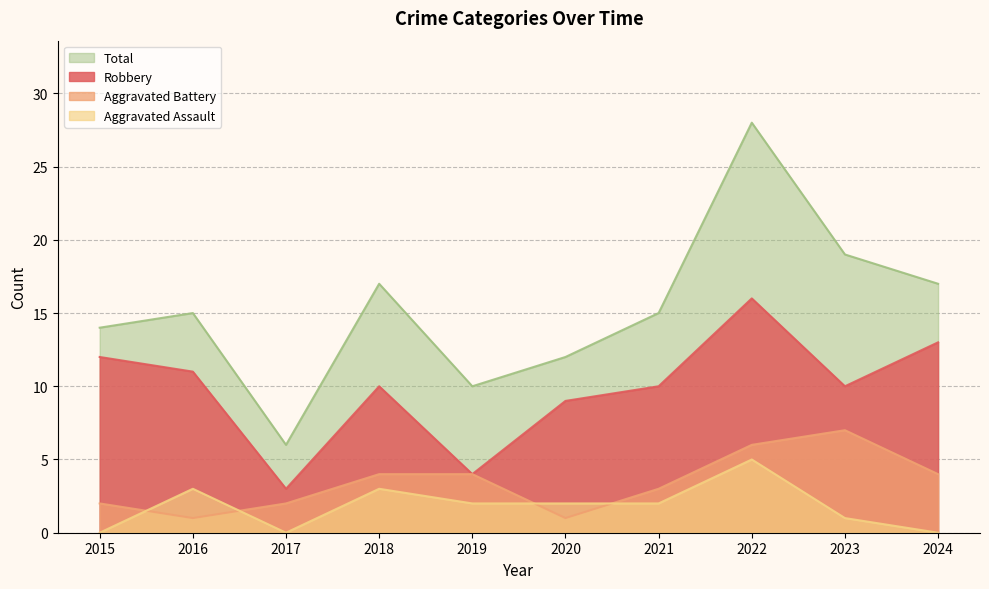

What is the average value of the Total series?

15